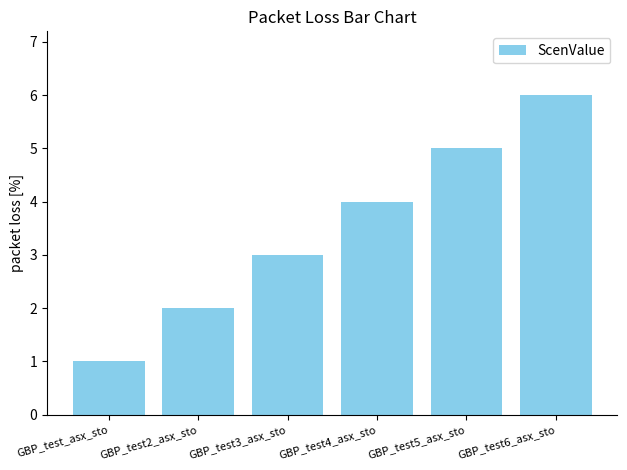

Count the number of categories in the chart.

6